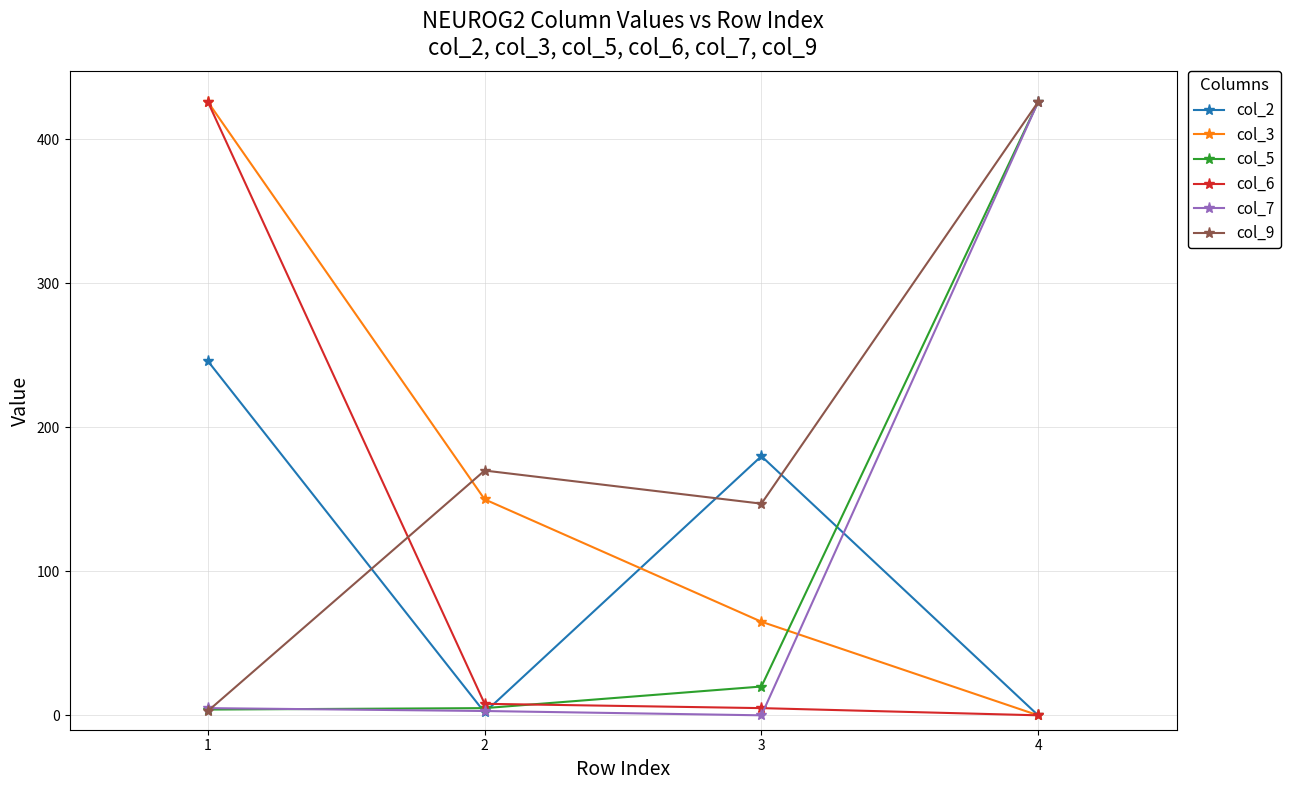

Count the number of data series in this chart.

6